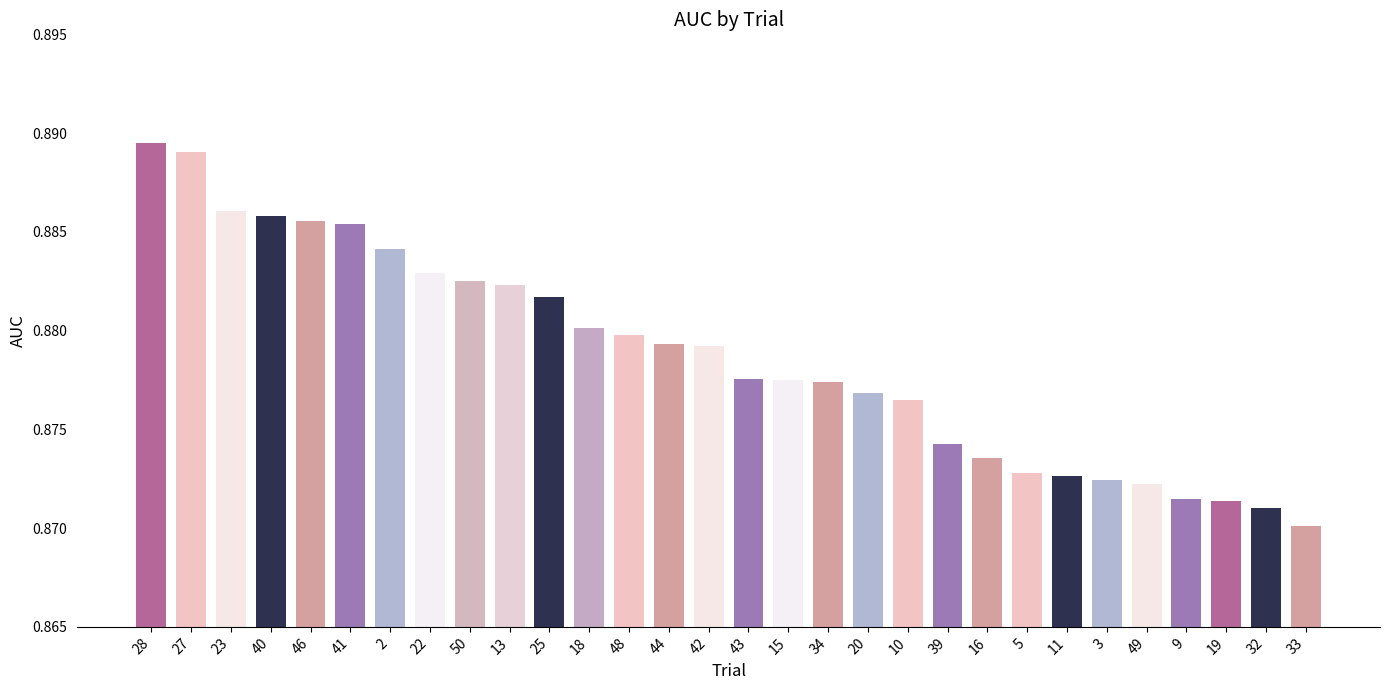

The chart shows a value of 1.3 at 43. True or false?

False